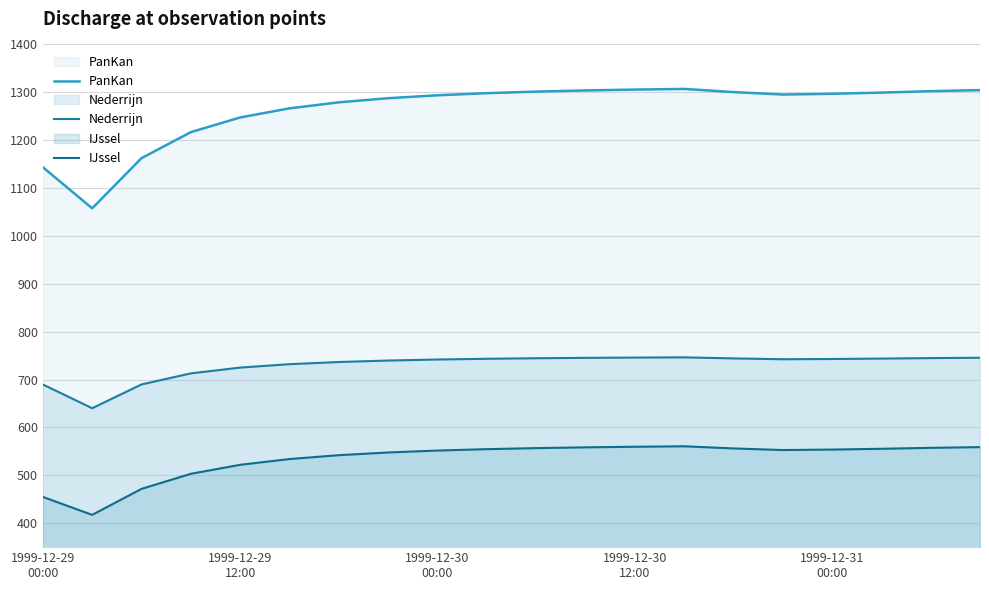

What is the difference between the maximum and minimum values in the PanKan series?

249.4